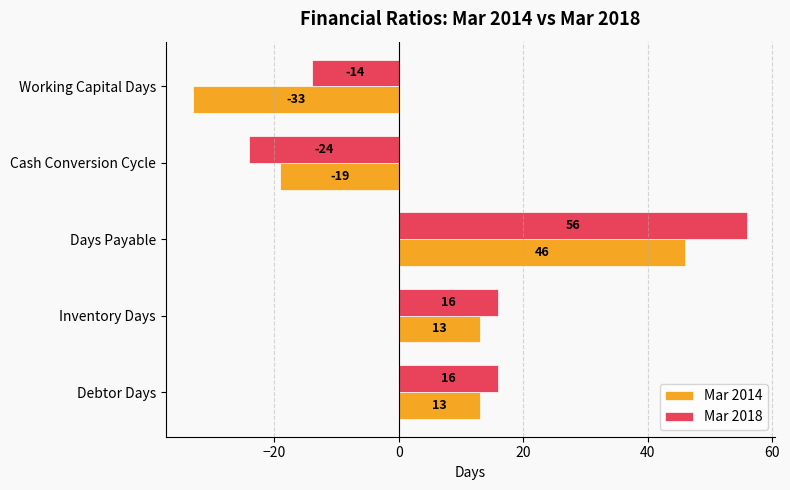

The value of Mar 2018 at Working Capital Days is -14. True or false?

True